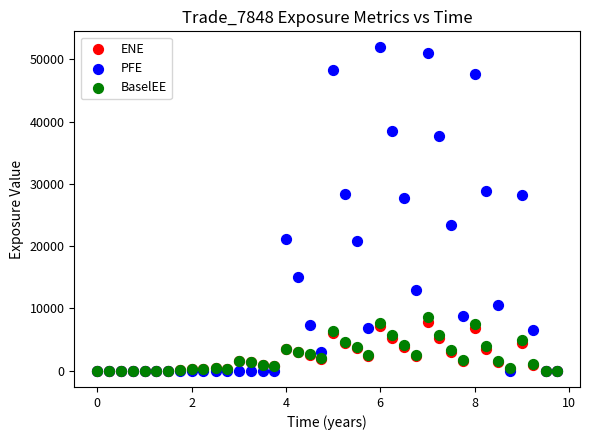

Which series contains the highest Y value?

PFE